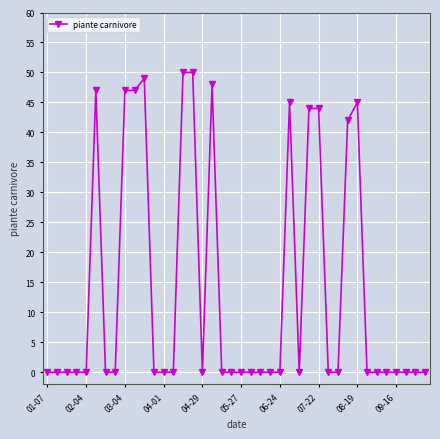

Reading left to right, extract all data points from this chart.

0	0	0	0	0	47	0	0	47	47	49	0	0	0	50	50	0	48	0	0	0	0	0	0	0	45	0	44	44	0	0	42	45	0	0	0	0	0	0	0